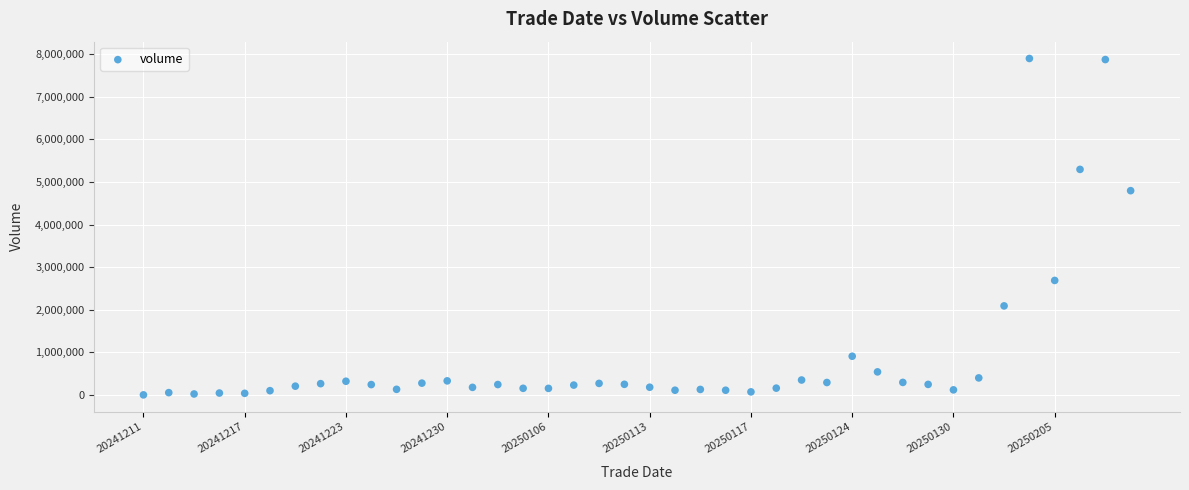

What Y value in the scatter plot is closest to 3950653?

4796366